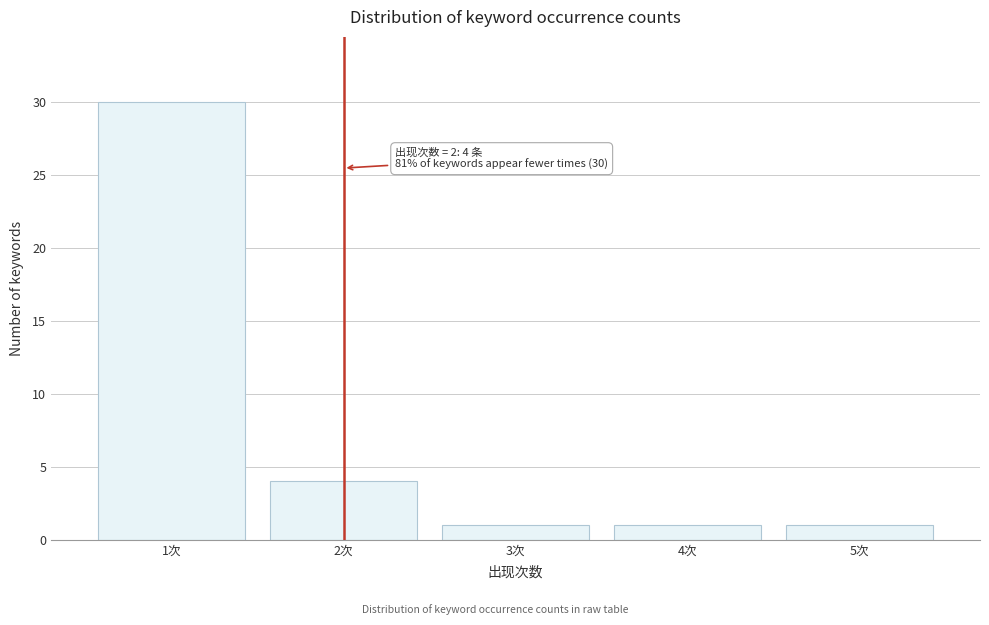

Reading left to right, transcribe all the data shown in this chart.

1次=30	2次=4	3次=1	4次=1	5次=1